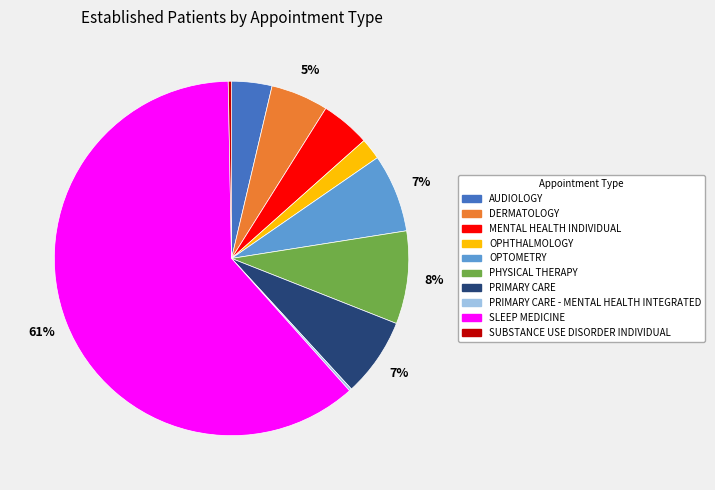

Is there a majority slice in this chart?

Yes